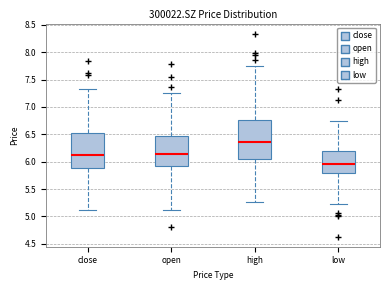

Reading left to right, transcribe this box plot: for each box, give where its median line is, the range the box spans, and where its two whiskers end, as read against the y-axis. The values are not printed on the chart, so give them approximately, as read against the axis.

close: median 6.15, box 5.90 to 6.55, whiskers 5.10 to 7.35
open: median 6.15, box 5.90 to 6.45, whiskers 5.10 to 7.25
high: median 6.35, box 6.05 to 6.75, whiskers 5.25 to 7.75
low: median 5.95, box 5.80 to 6.20, whiskers 5.25 to 6.75